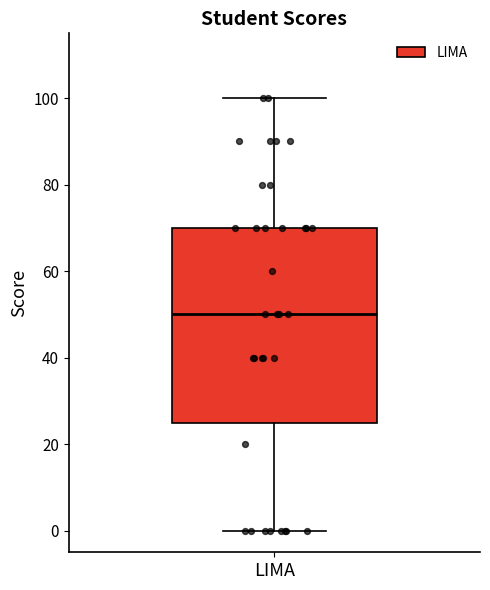

Where does the median line of the box for LIMA sit on the y-axis? The values are not printed on the chart, so give them approximately, as read against the axis.

50